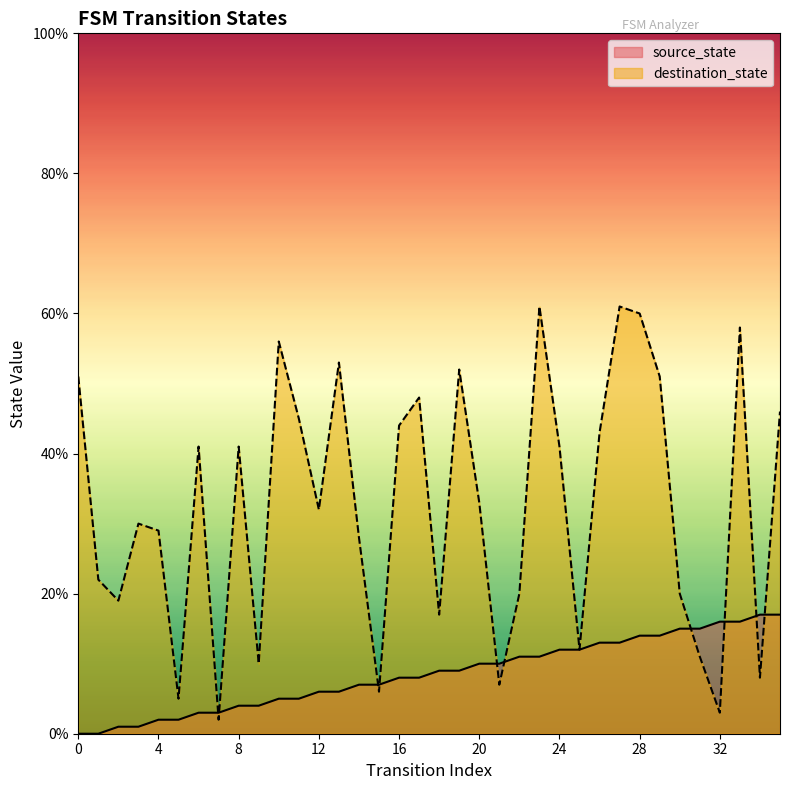

What is the minimum value for destination_state?

2